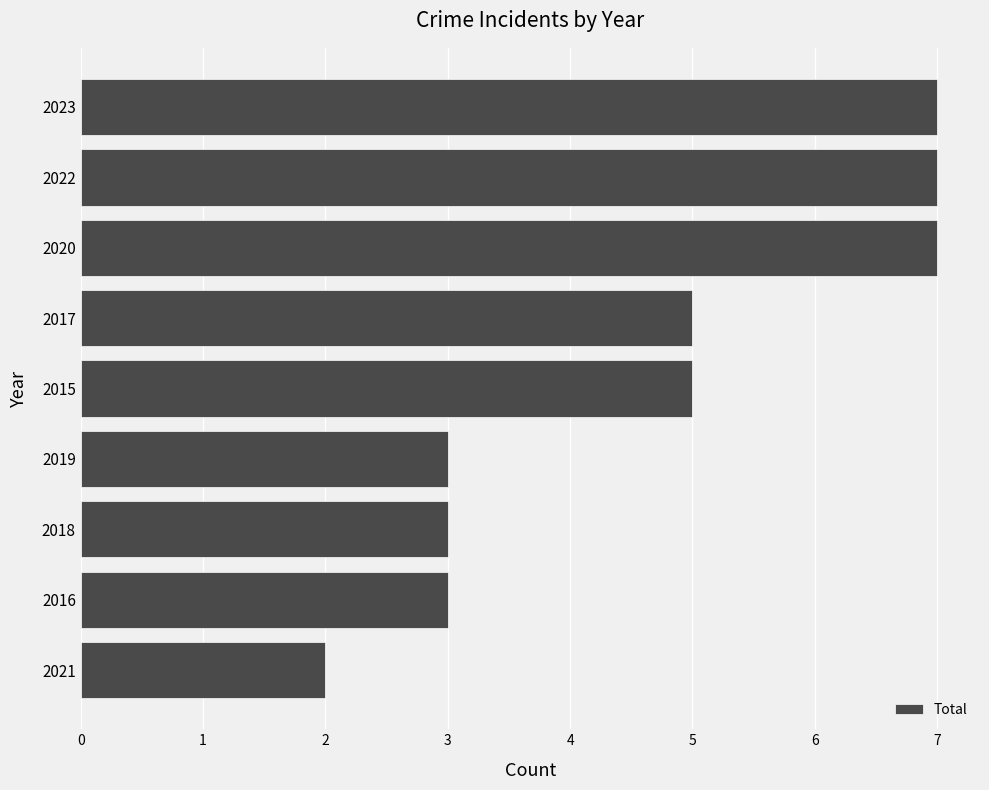

Is it true that the value at 2022 is 4?

False